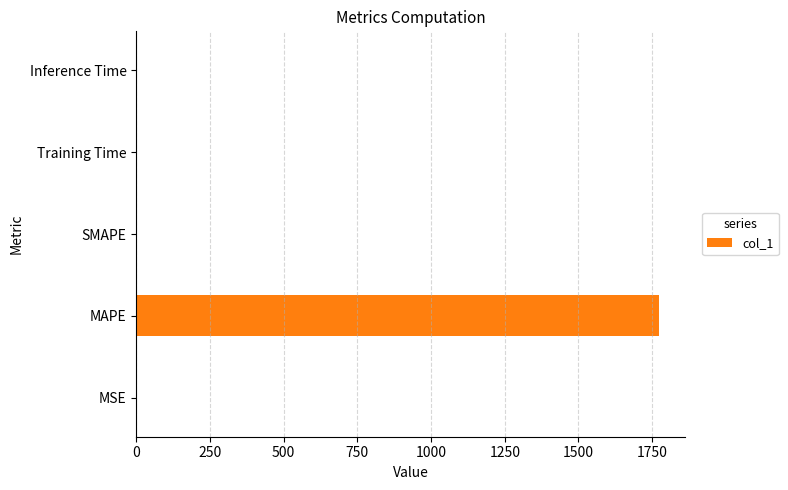

The value at MAPE is 932.0. True or false?

False